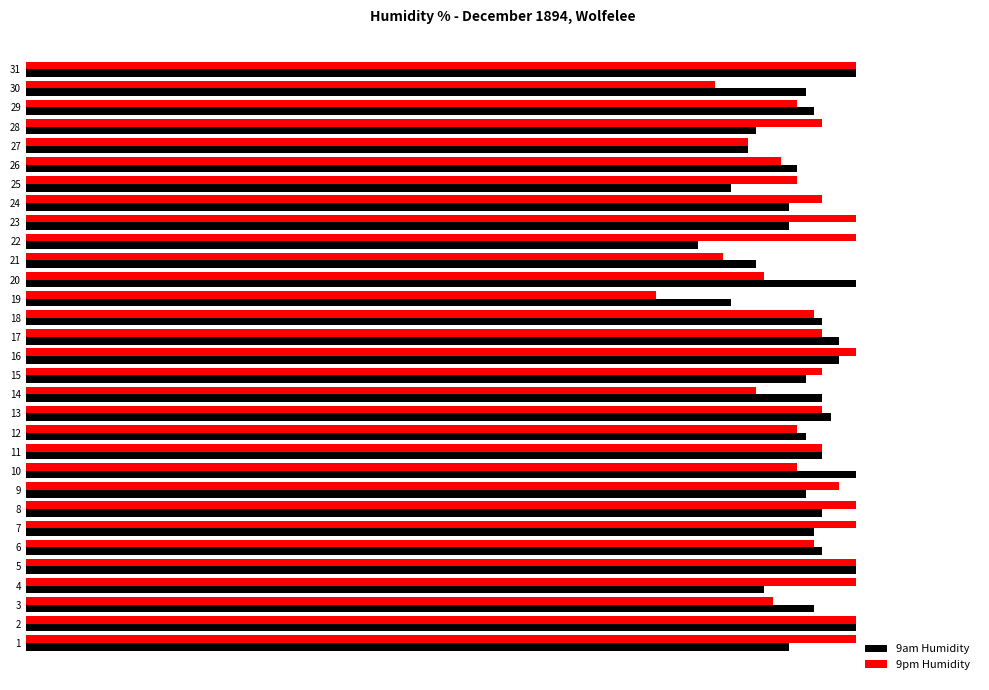

What are all the series names shown in the legend?

9am Humidity, 9pm Humidity